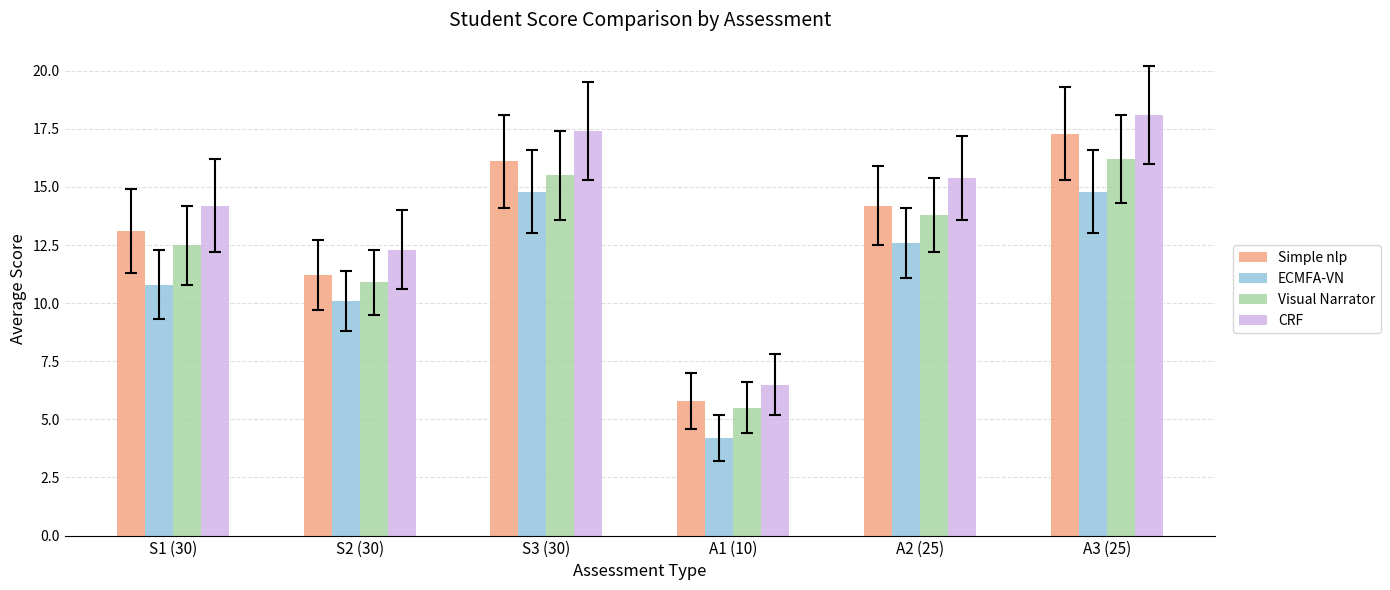

Rank the series by their average value, from highest to lowest.

CRF, Simple nlp, Visual Narrator, ECMFA-VN